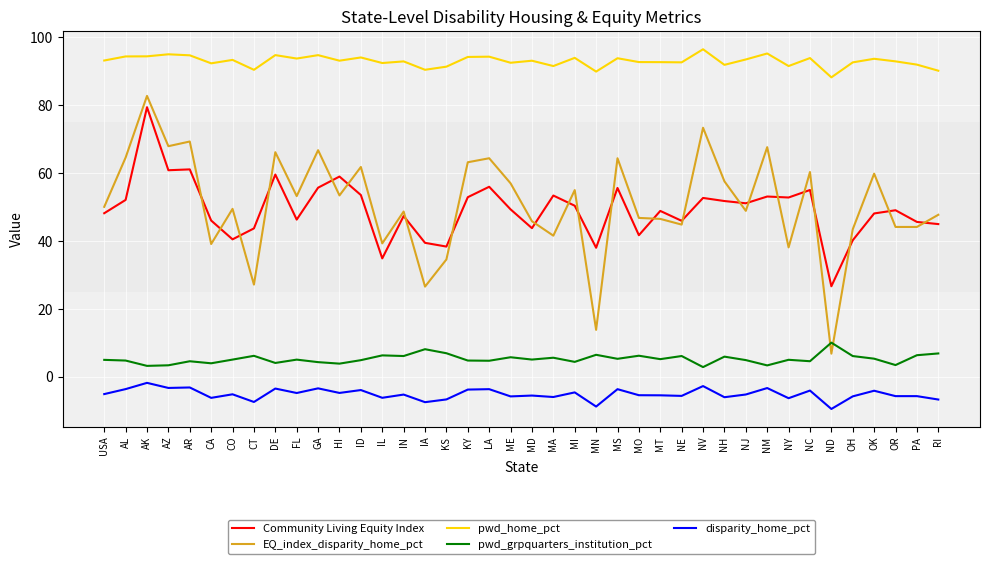

True or false: pwd_home_pct has more than 1 interior local peaks.

True